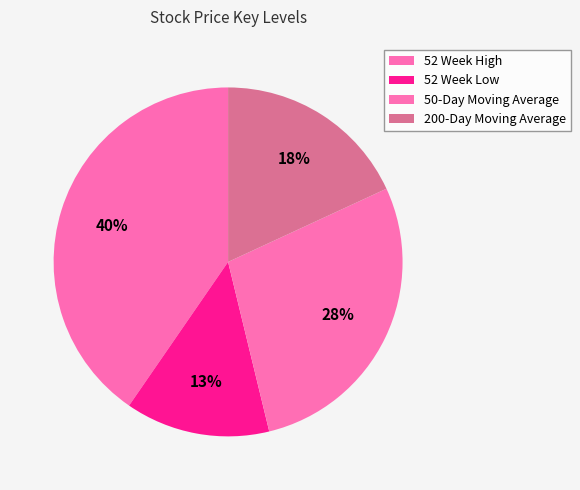

Which category has the smallest portion of the pie?

52 Week Low